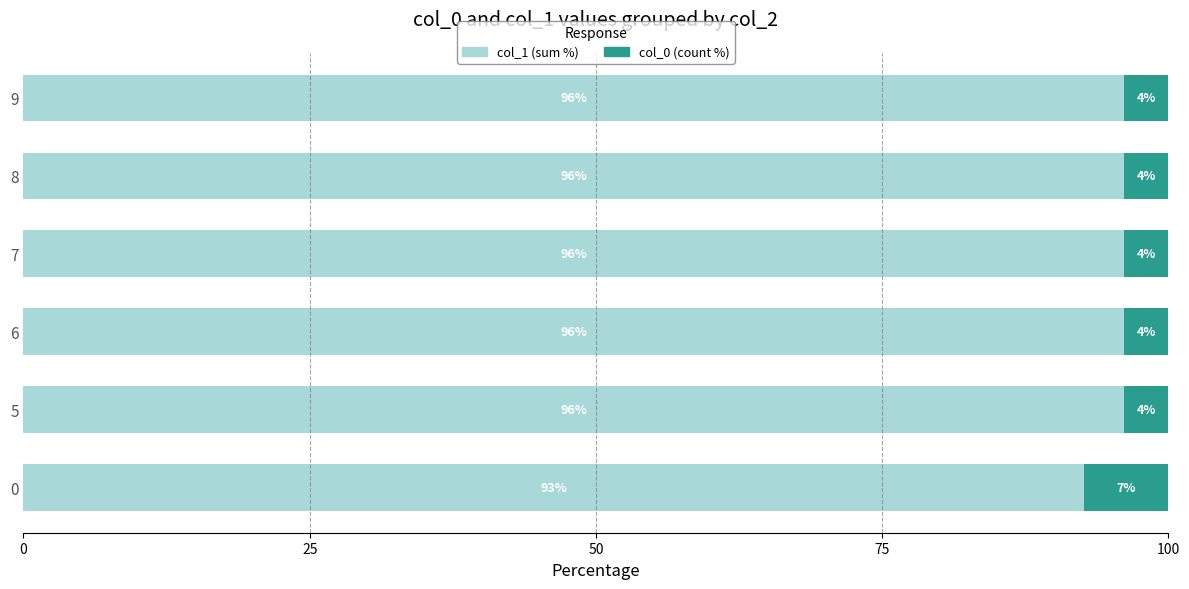

What is the maximum value for col_1 (sum %)?

96.2